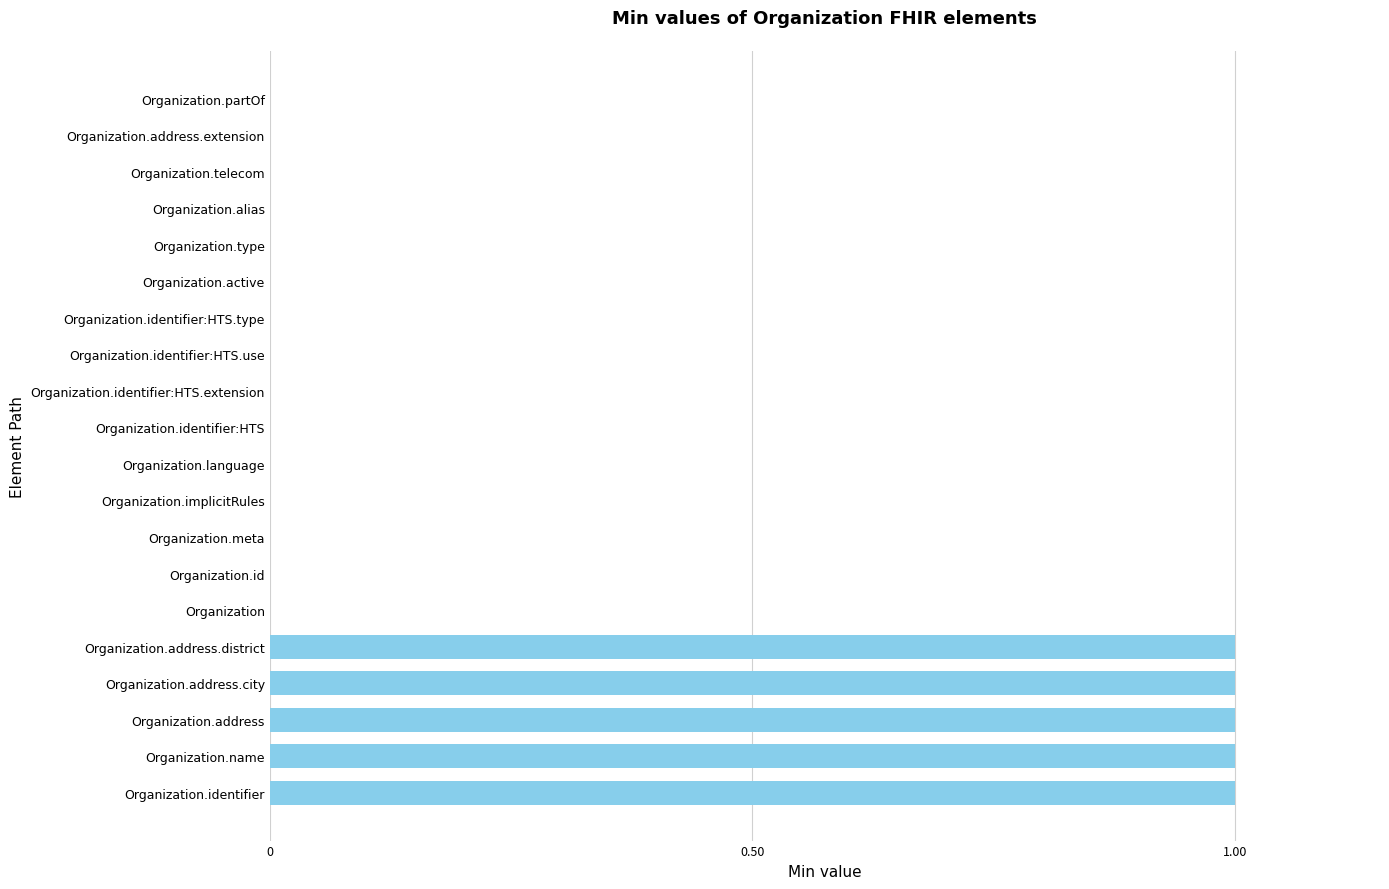

True or false: the data shows 1 at Organization.name.

True